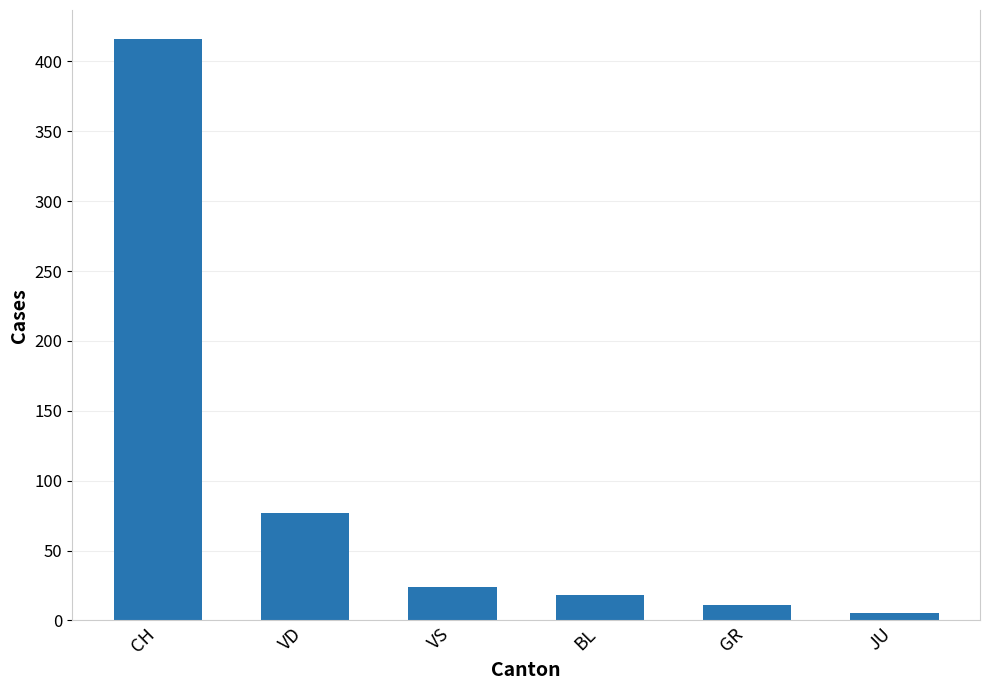

Between BL and CH, which is larger?

CH